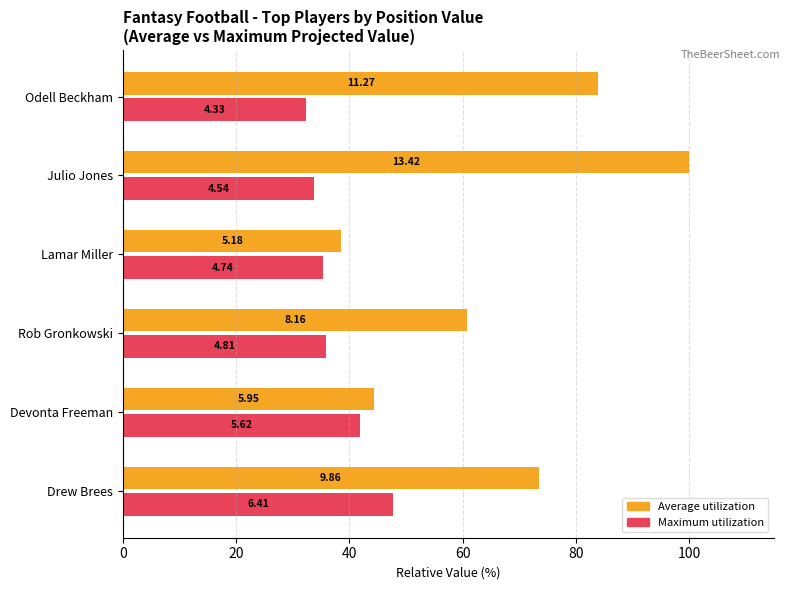

What are all the series names shown in the legend?

Average utilization, Maximum utilization